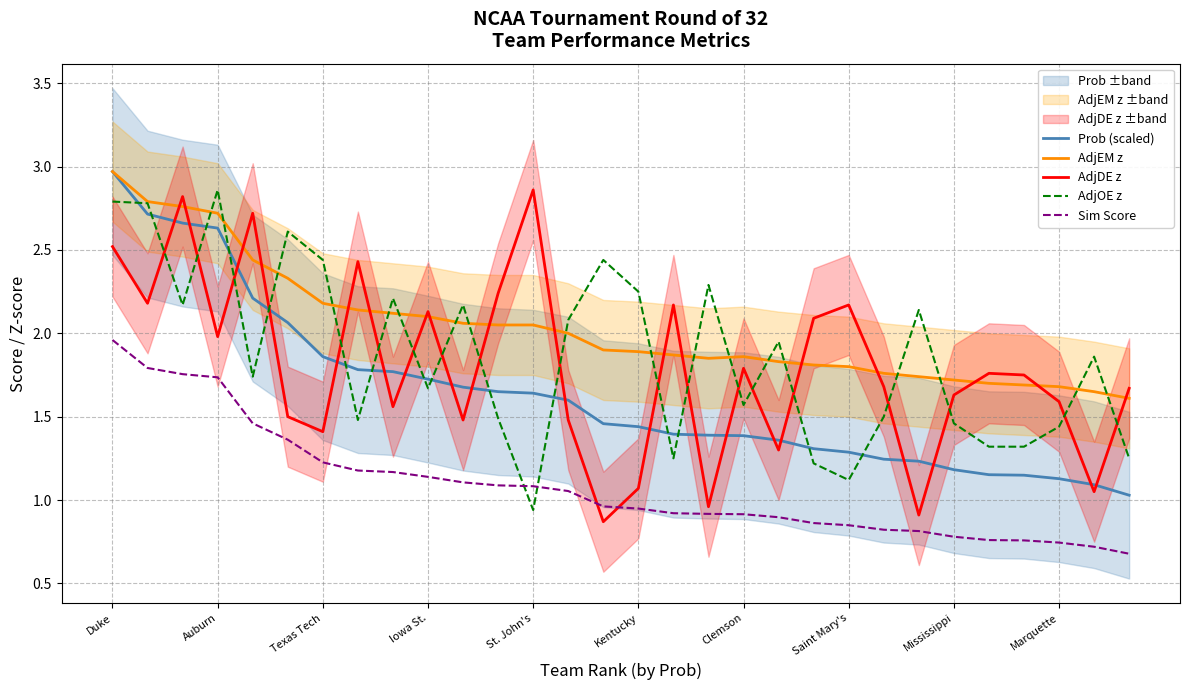

At which category is the sum across all series the highest?

Duke